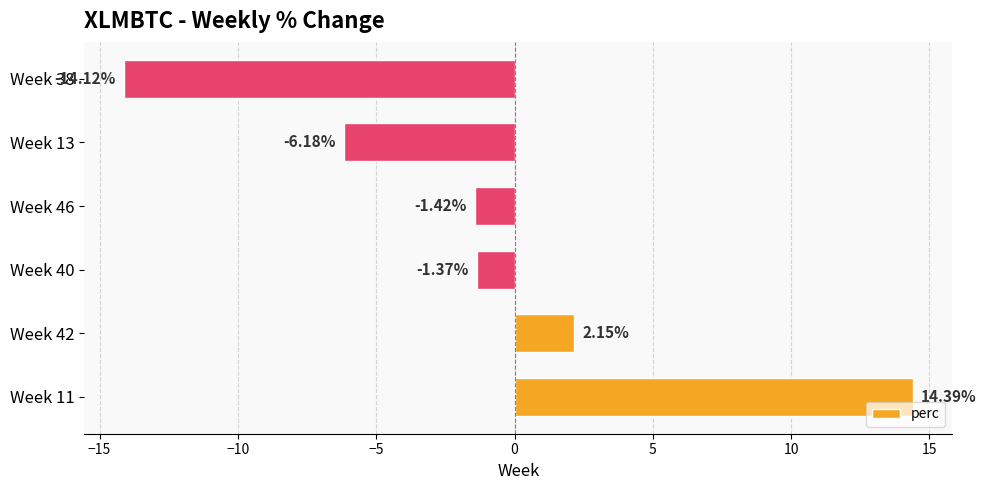

What is the difference between the values at Week 46 and Week 13?

4.8